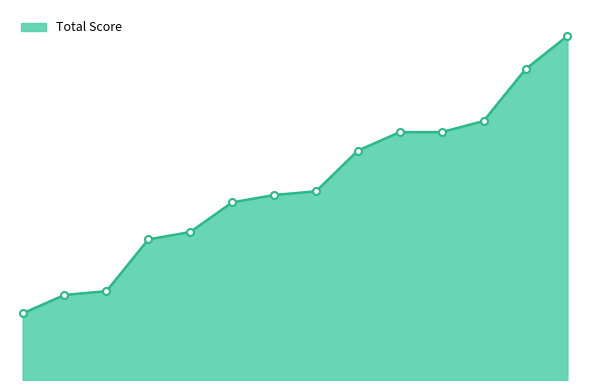

Does the chart have visible grid lines?

No